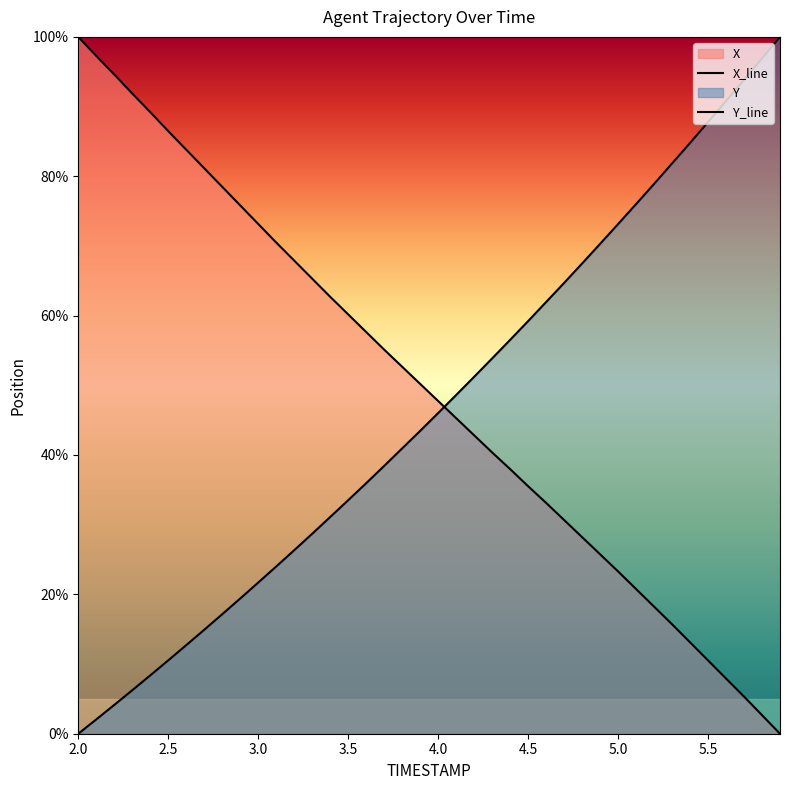

True or false: X and Y cross at least once.

True